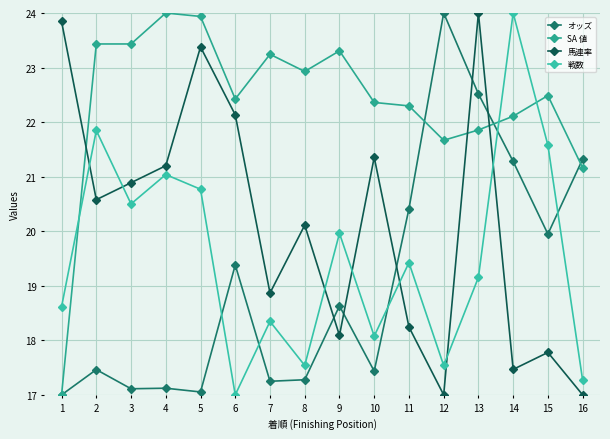

Is this an area chart (filled region under the line)?

No